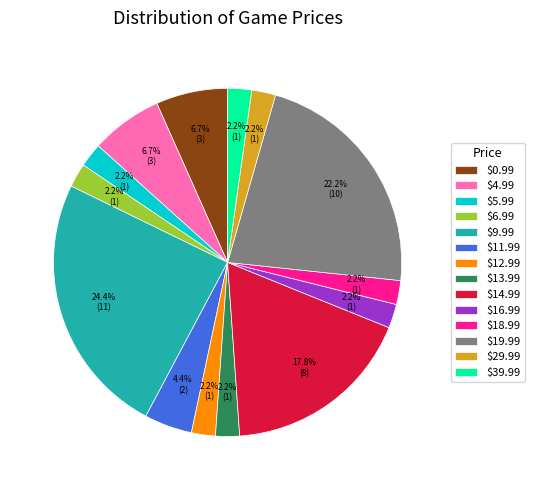

Does $4.99 account for over 50% of the chart?

No